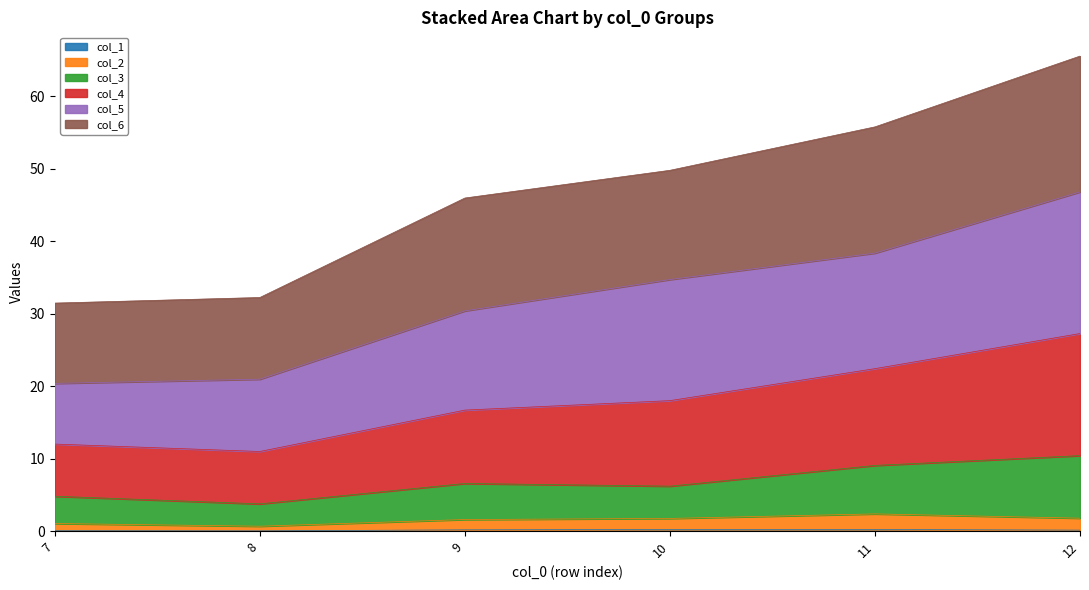

True or false: col_1 and col_3 cross at least once.

False